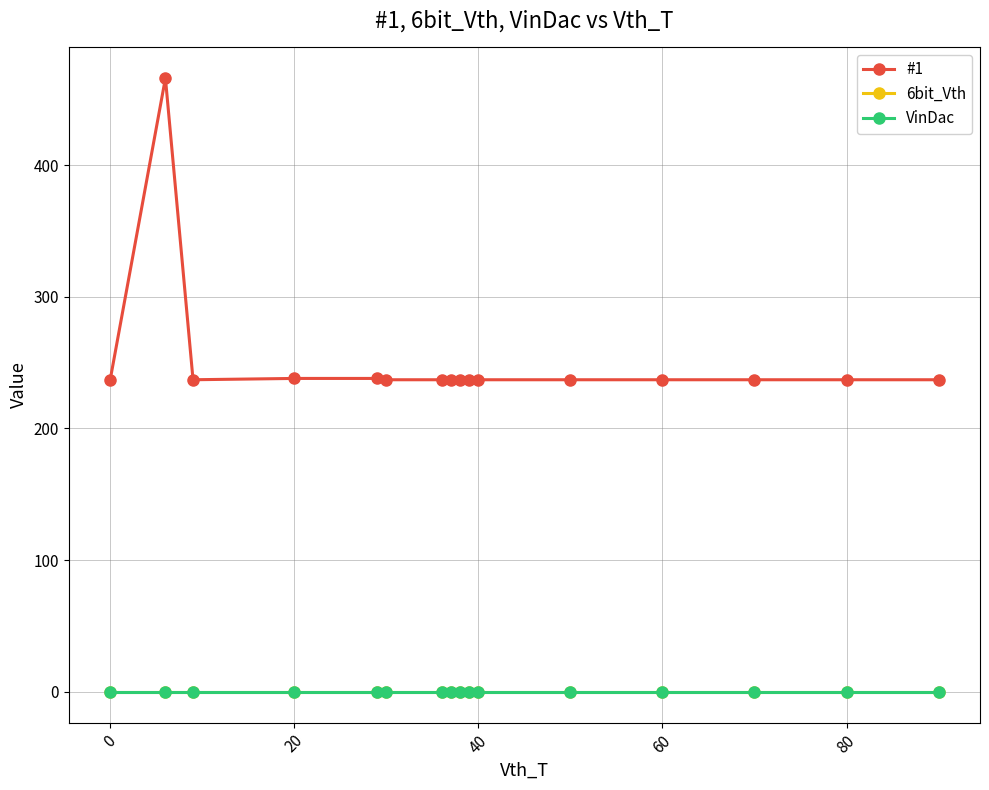

Which series has the largest range (max minus min)?

#1